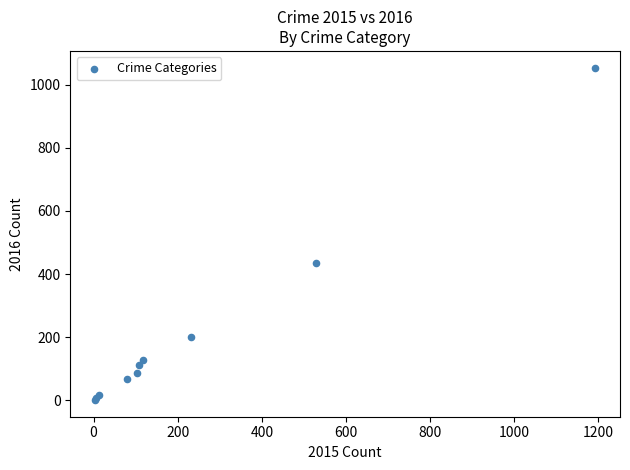

What Y value in the scatter plot is closest to 527?

434